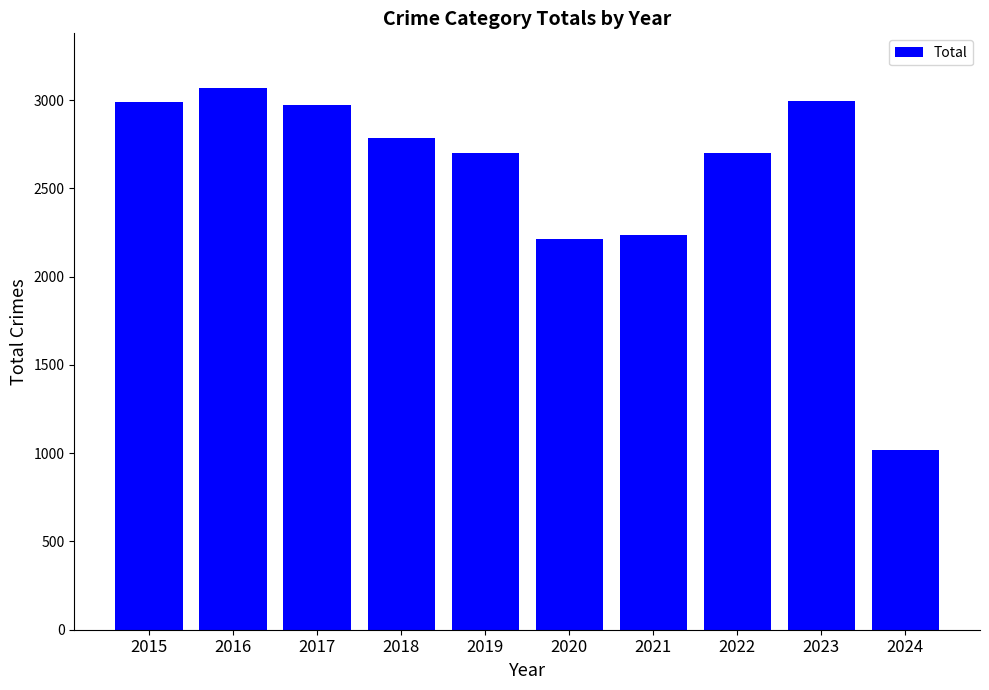

At which category does the chart reach its peak across all series?

2016